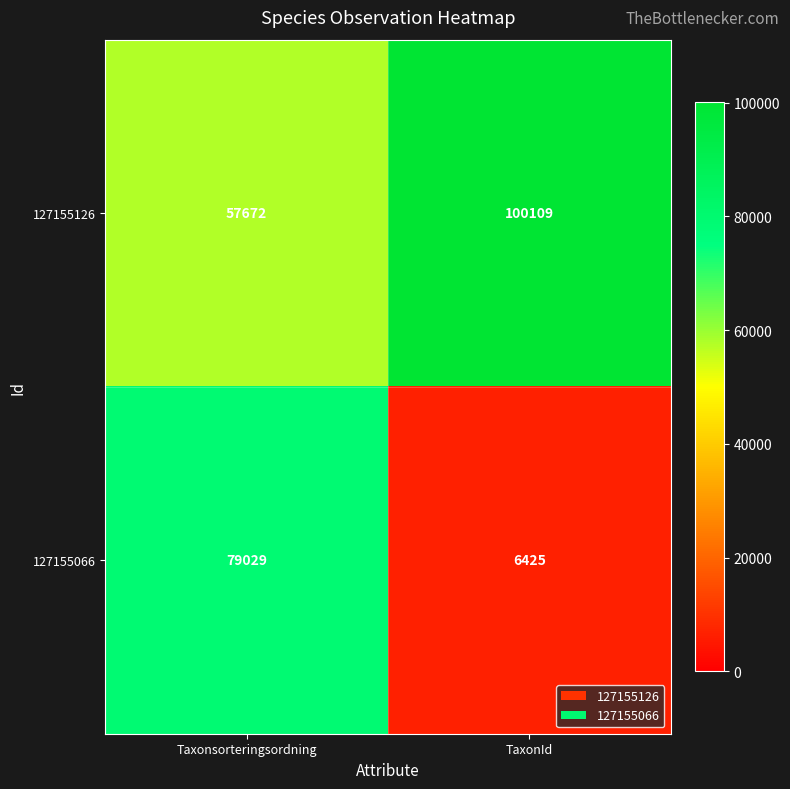

What is the spread (max minus min) of values at TaxonId?

93684